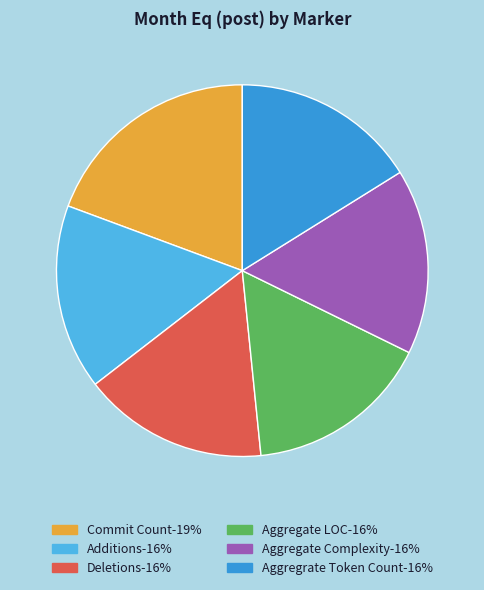

Combined, do Additions-16% and Commit Count-19% account for over 50%?

No